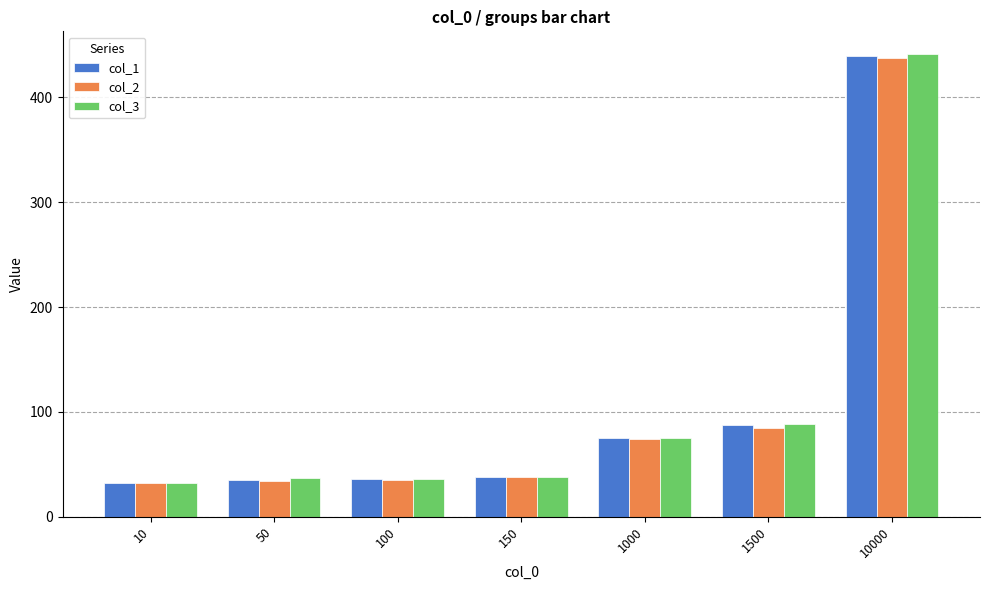

How many data points in col_3 are above 38?

4